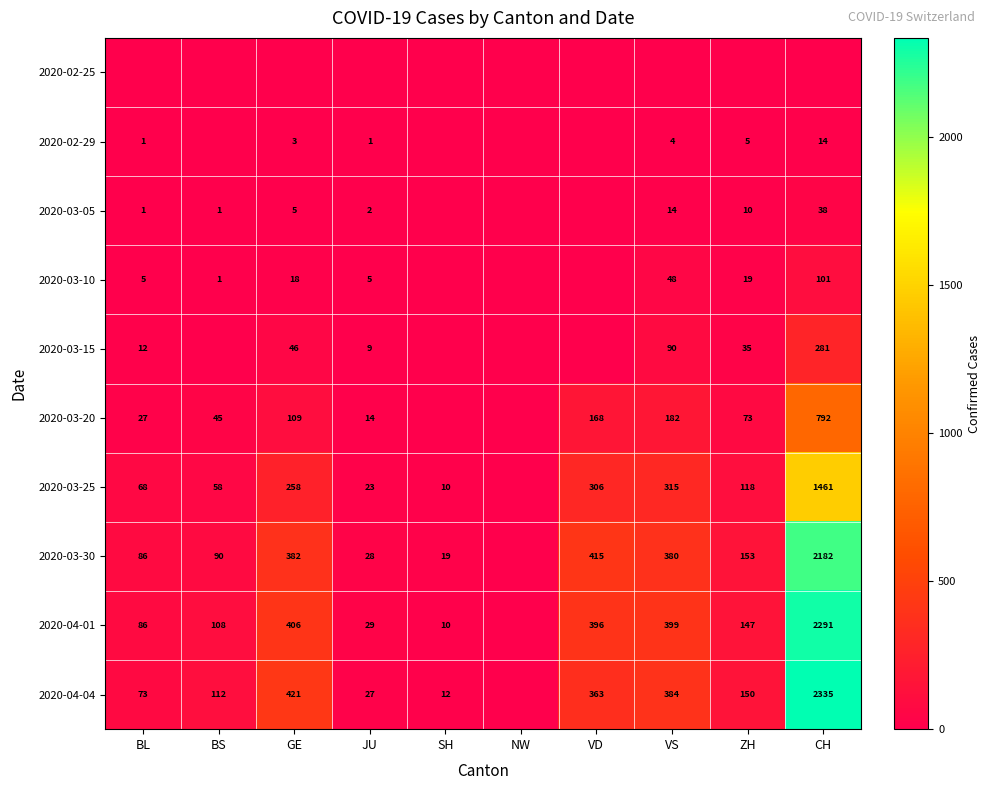

What is the difference between the 2020-04-01 values at VD and CH?

1895